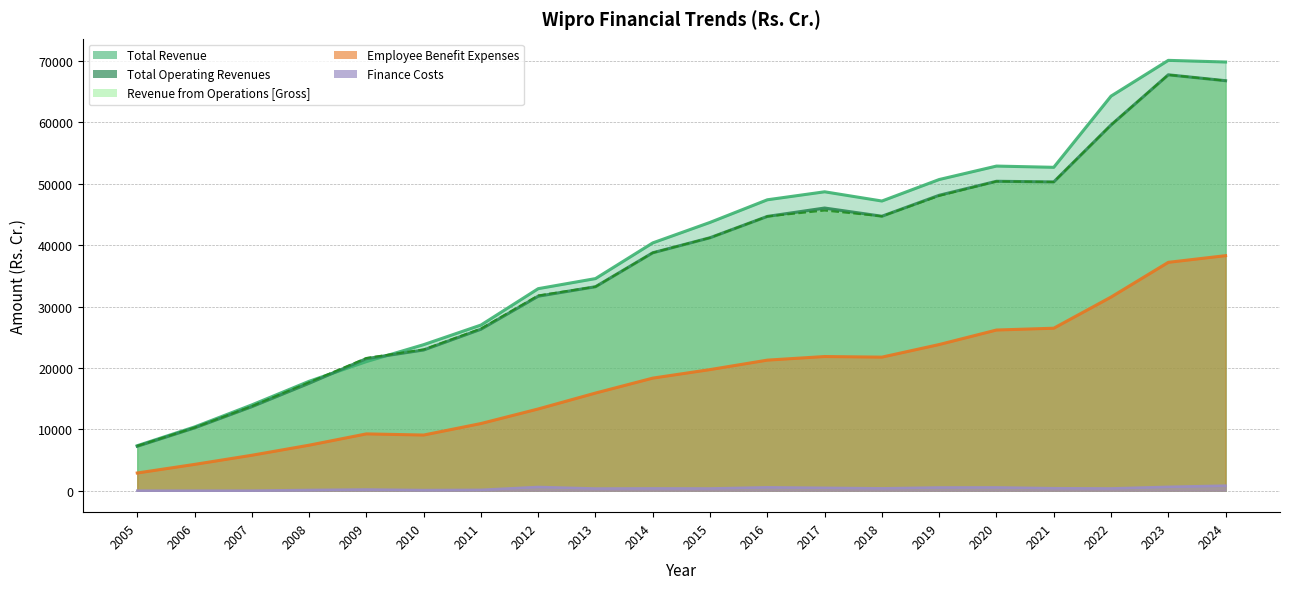

What is the value of the Finance Costs point at the 6th from the left?

99.8